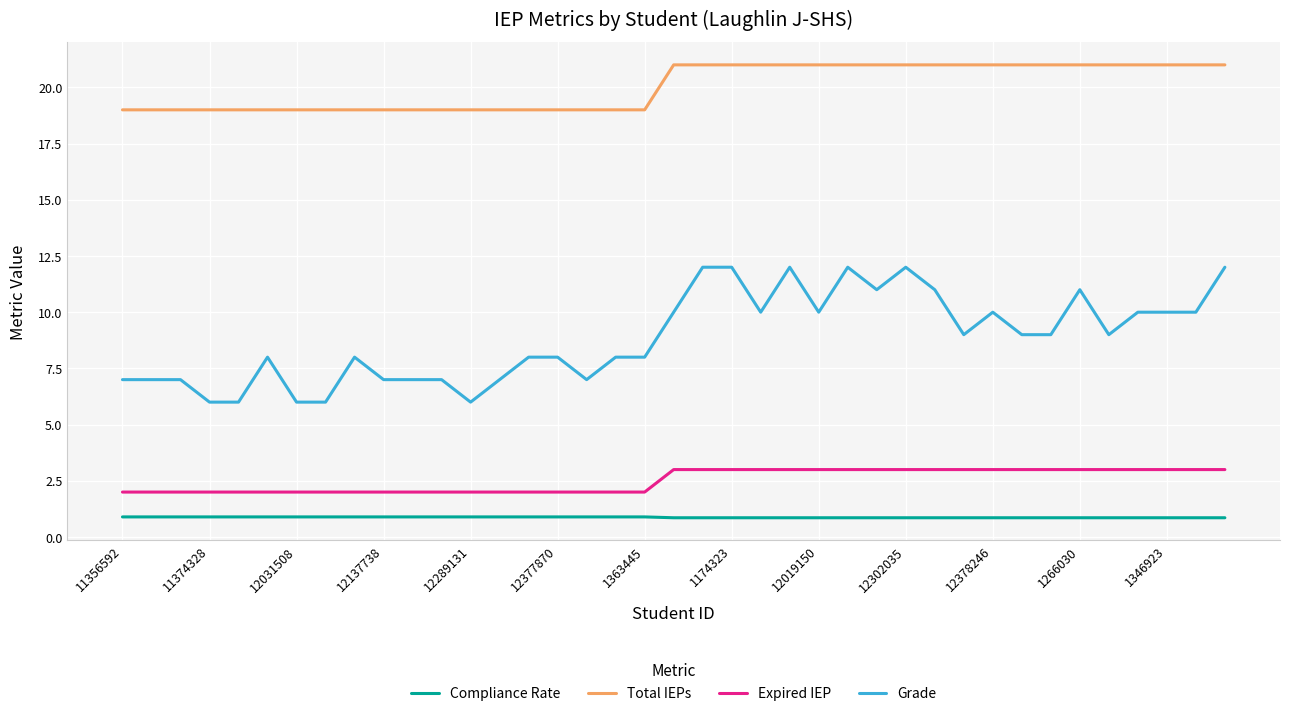

True or false: Grade and Expired IEP intersect in this chart.

False